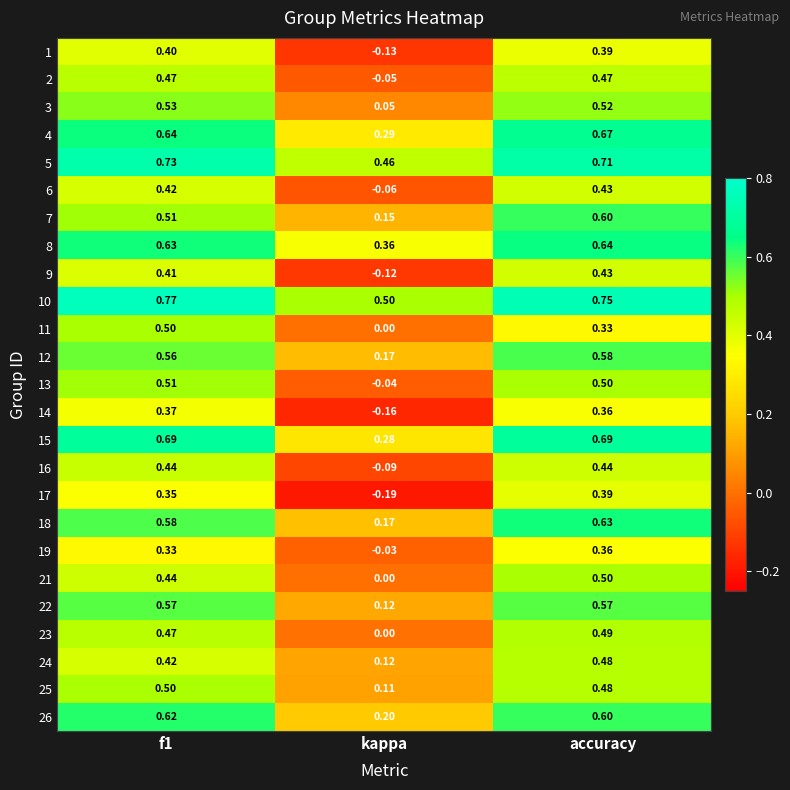

Where is 13 nearest to the value 0?

kappa